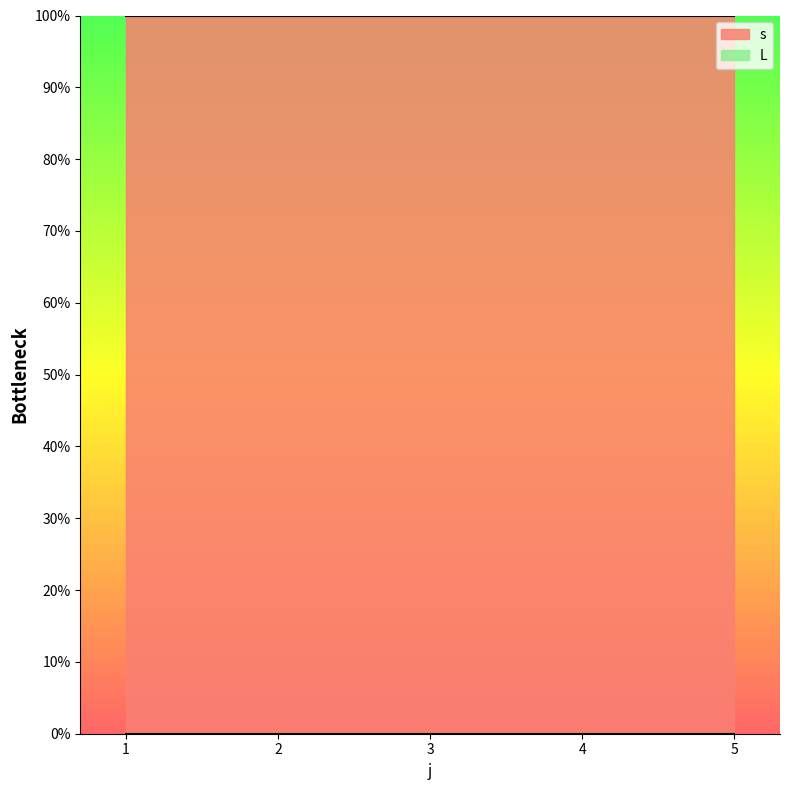

Is the value of L at 5 greater than the value of s at 3?

No